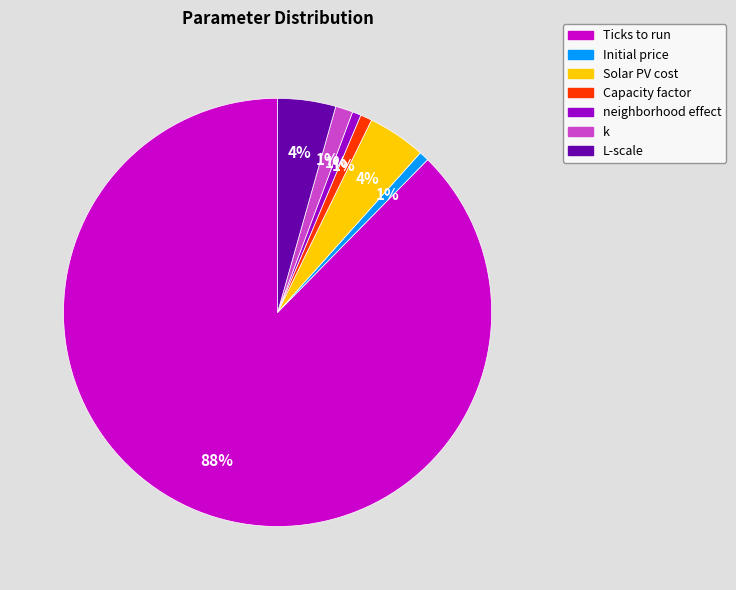

To the nearest percent, what is the difference between the largest and smallest slice percentages?

87%